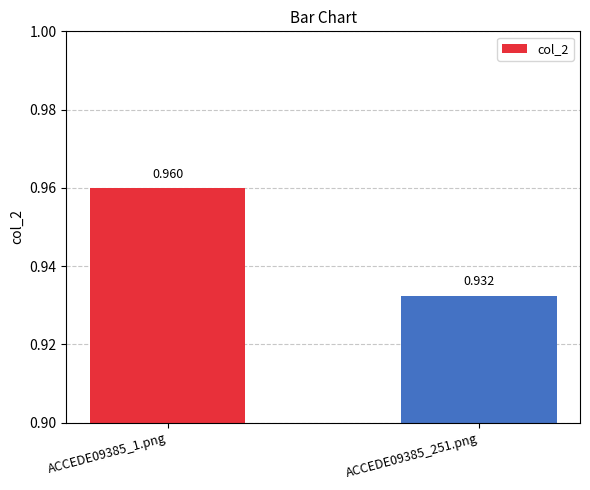

What is the minimum value shown in the chart?

0.9